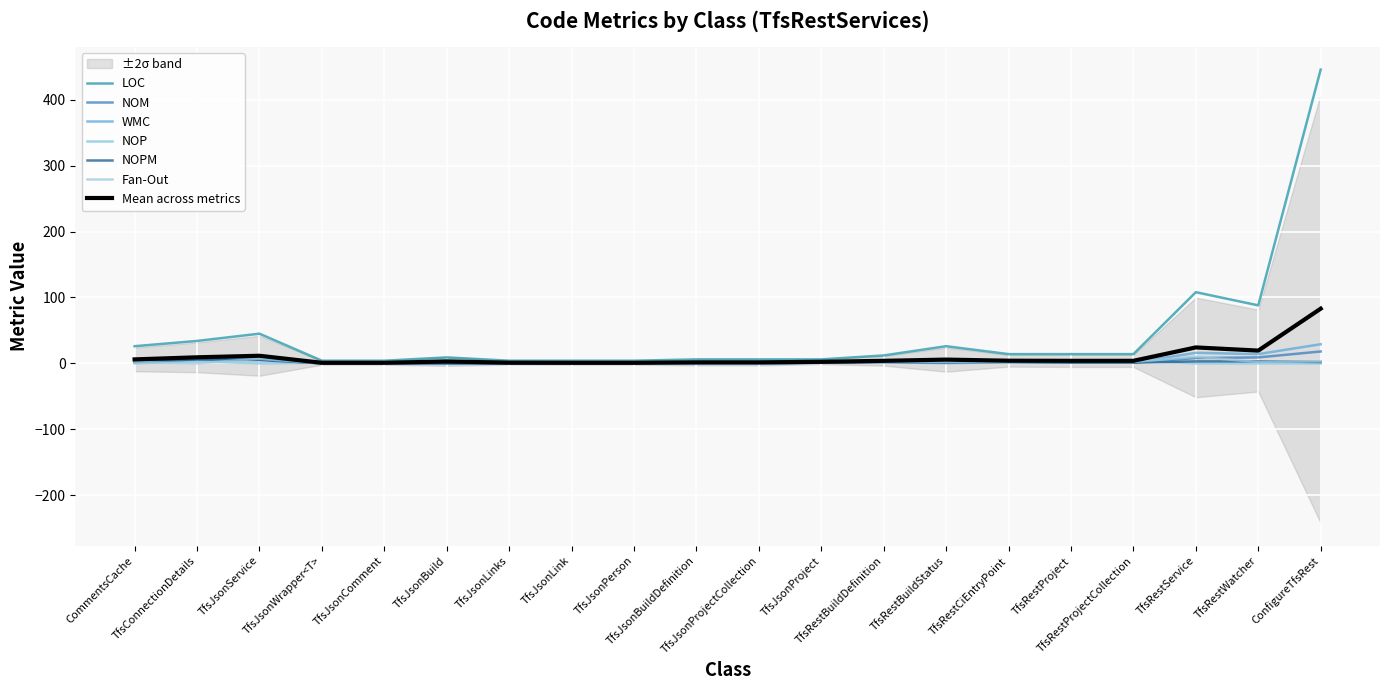

What are all the series names shown in the legend?

LOC, NOM, WMC, NOP, NOPM, Fan-Out